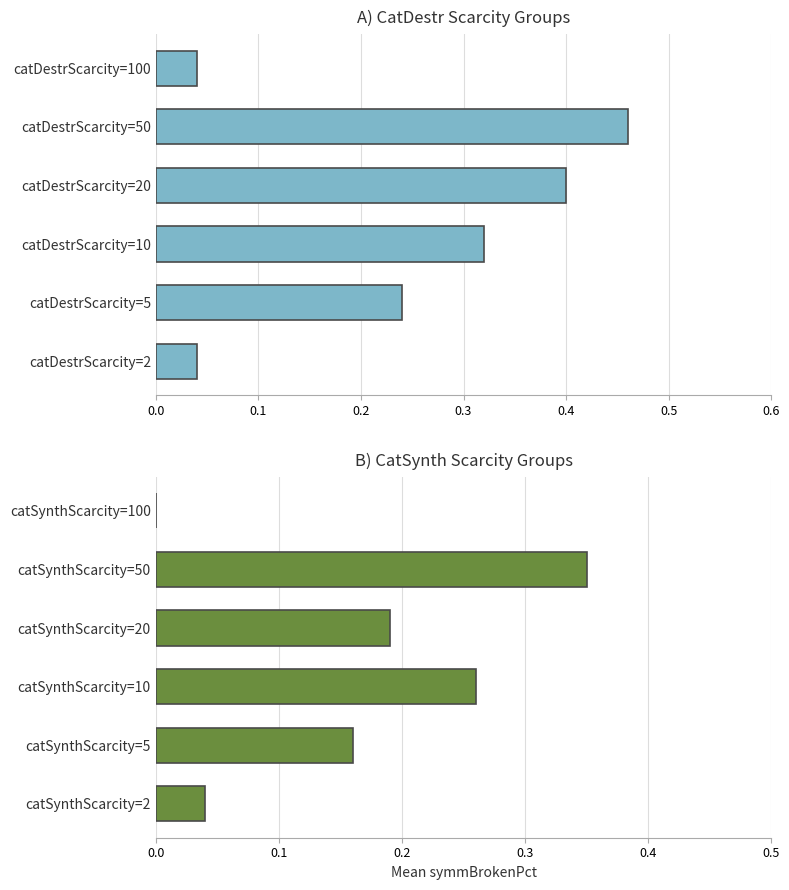

The chart shows a value of 0.4 at catDestrScarcity=10. True or false?

False